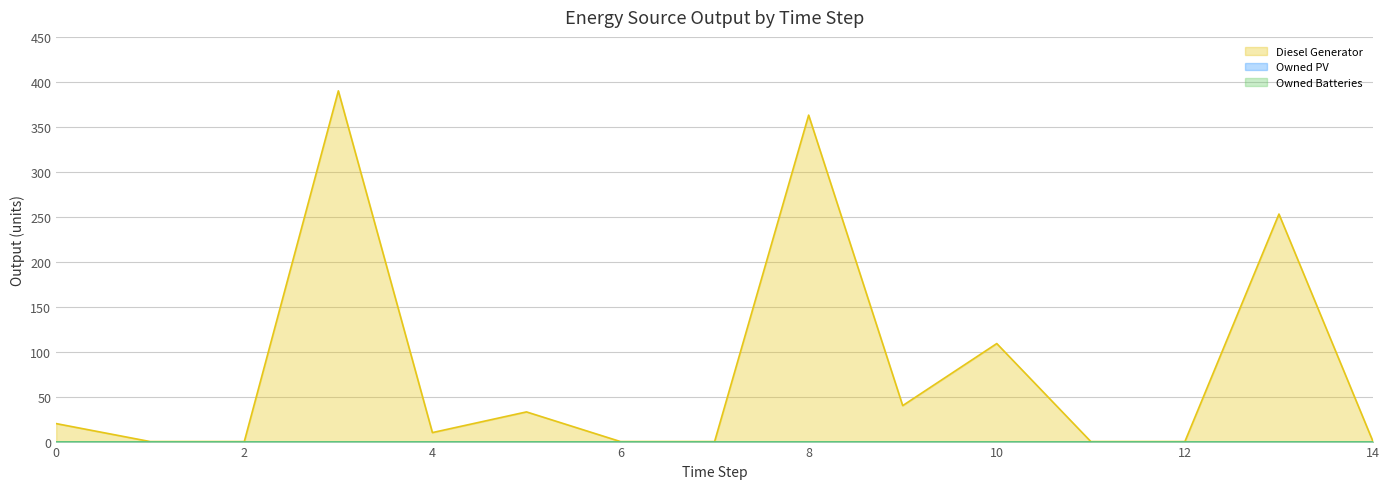

Between 9 and 3, which is larger?

3